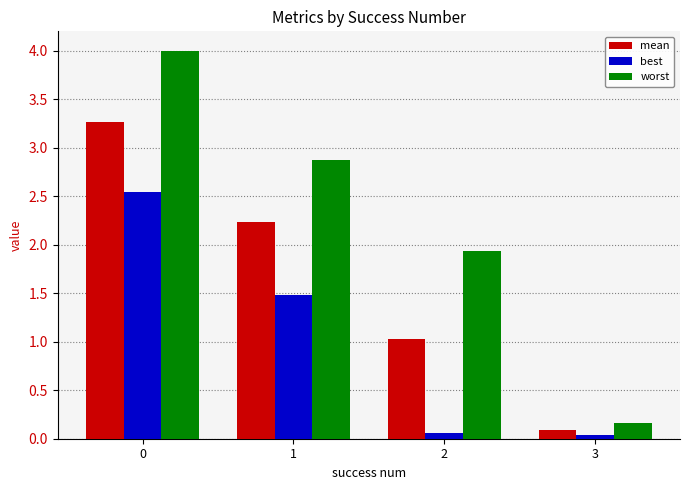

What is the total value across all series at 1?

6.6